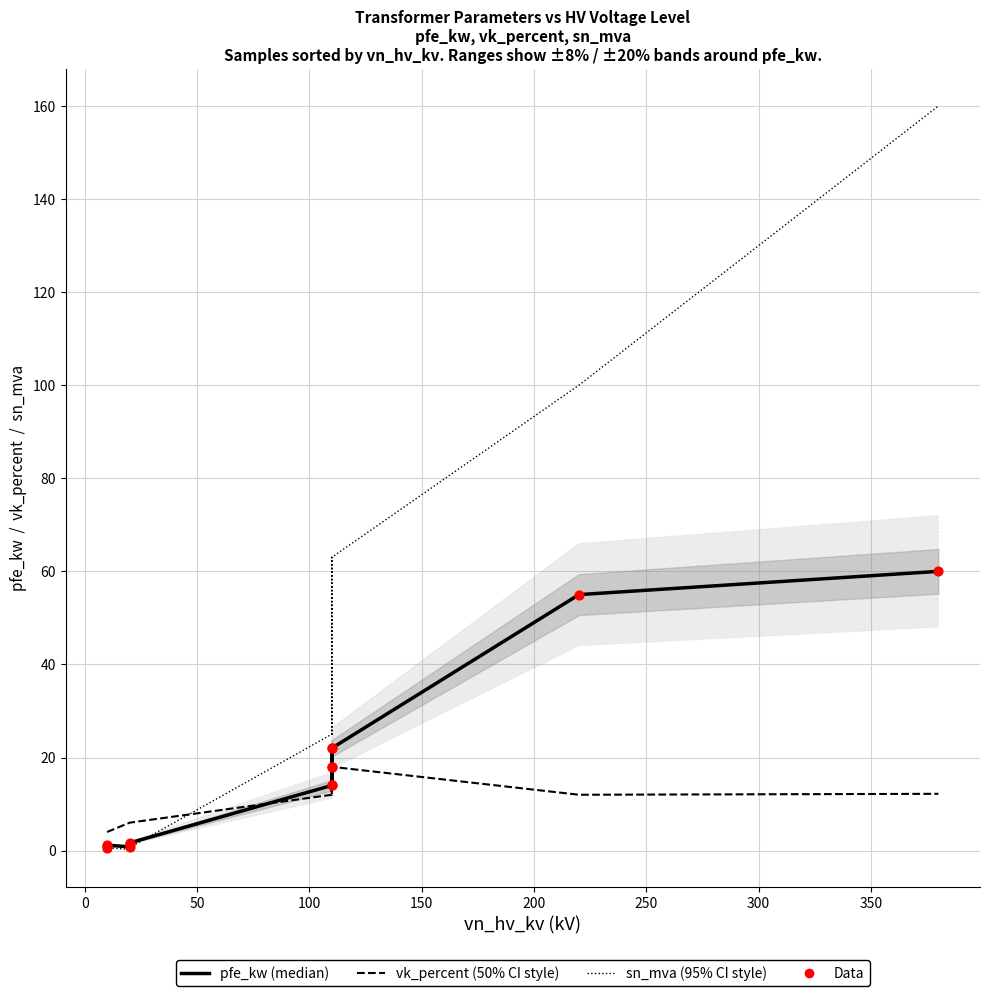

Which series has the largest total across all categories?

sn_mva